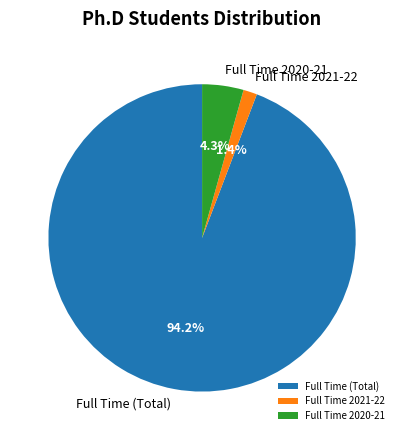

What percentage is NOT represented by Full Time 2020-21?

95.7%